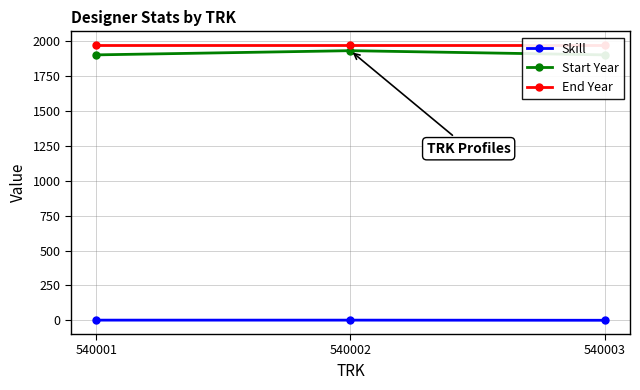

Is it true that End Year equals 1970 at 540003?

True